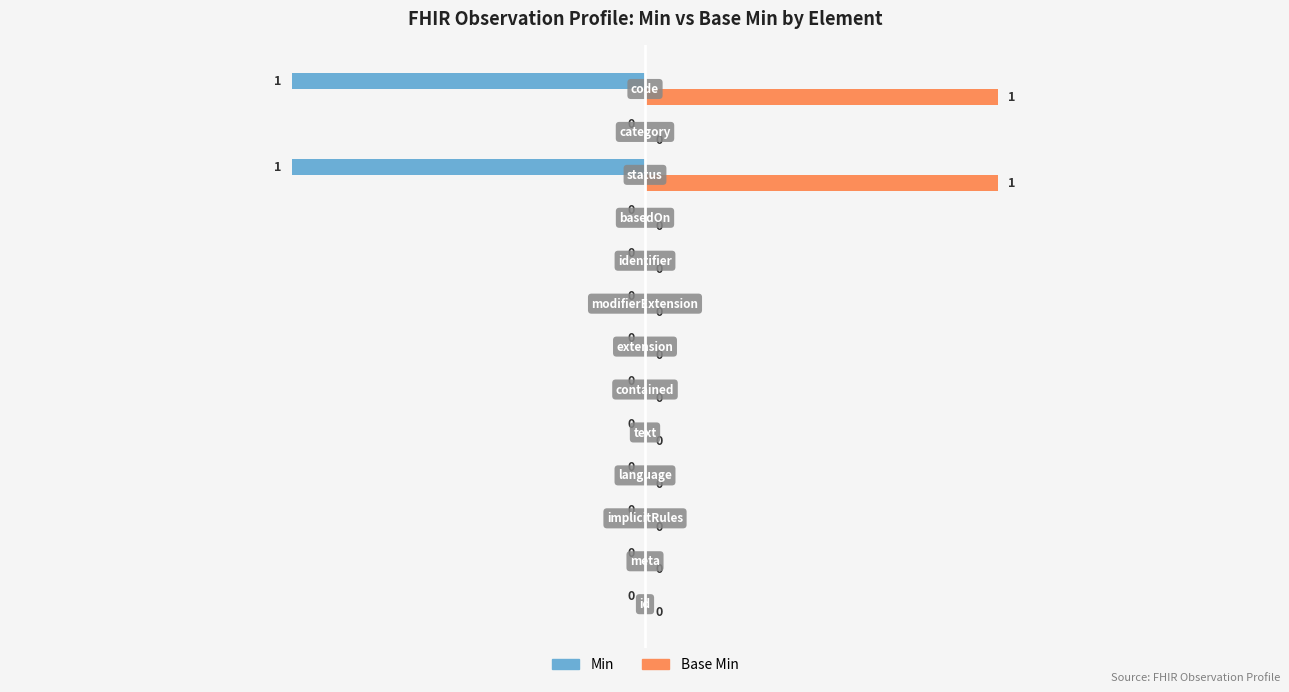

How many Min values are between 0 and 1?

11